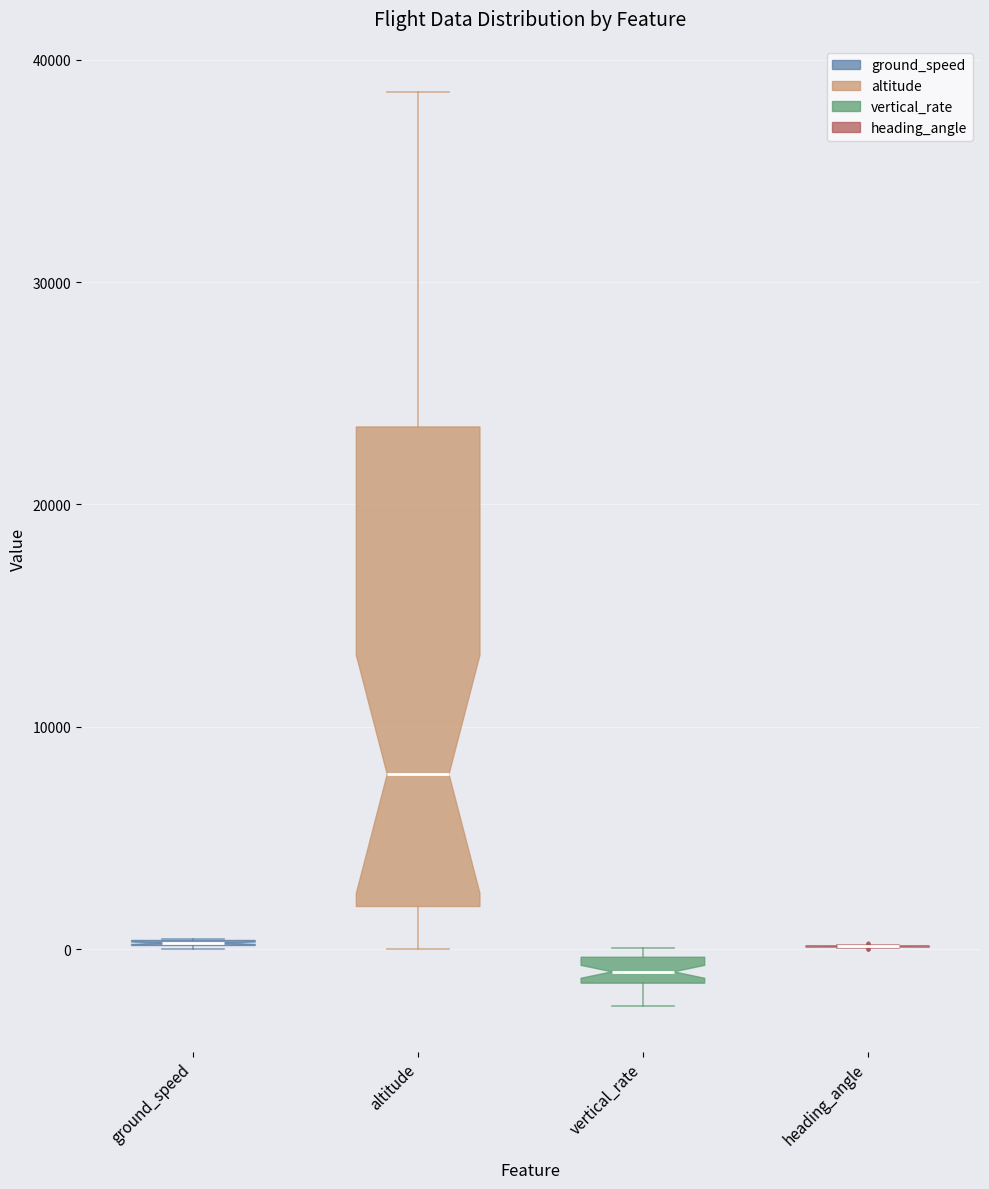

Where does the lower whisker of the box for vertical_rate end on the y-axis? The values are not printed on the chart, so give them approximately, as read against the axis.

-3000